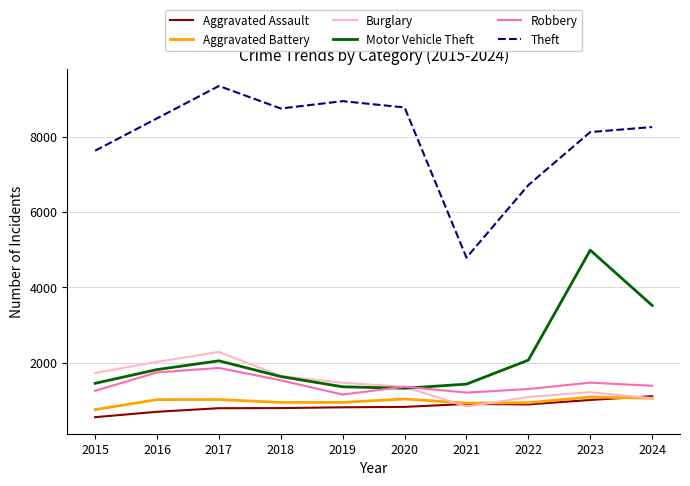

Is it true that Robbery equals 327 at 2022?

False